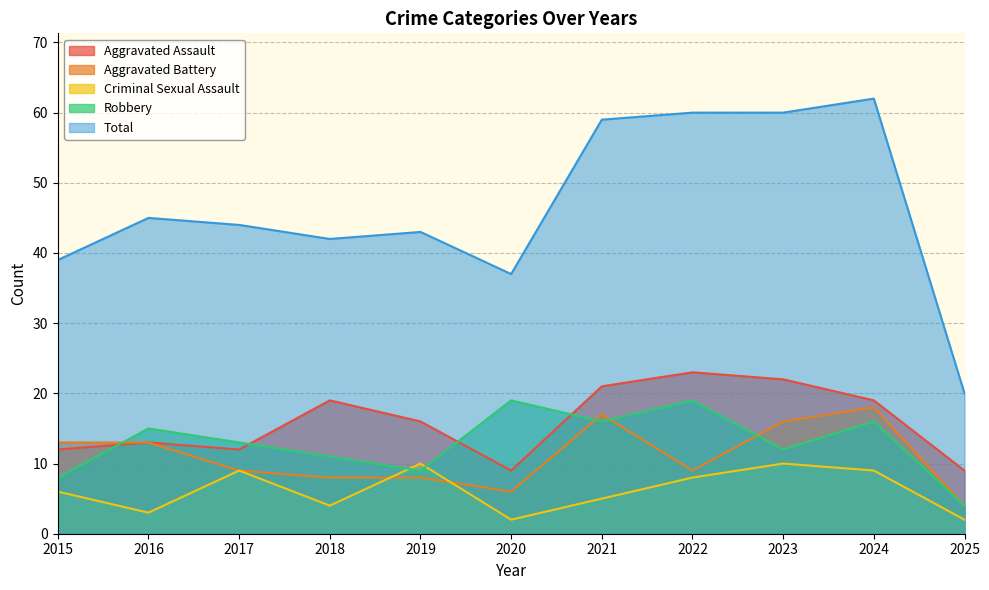

Does the chart have visible grid lines?

Yes